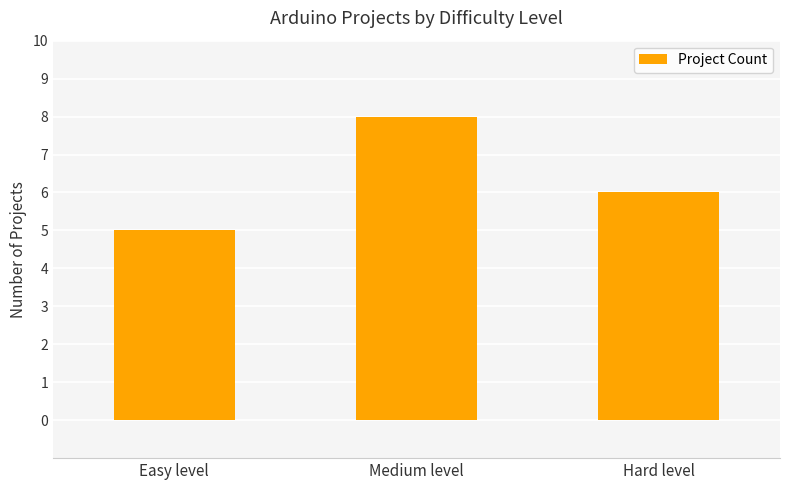

Rank the categories by value from lowest to highest.

Easy level, Hard level, Medium level